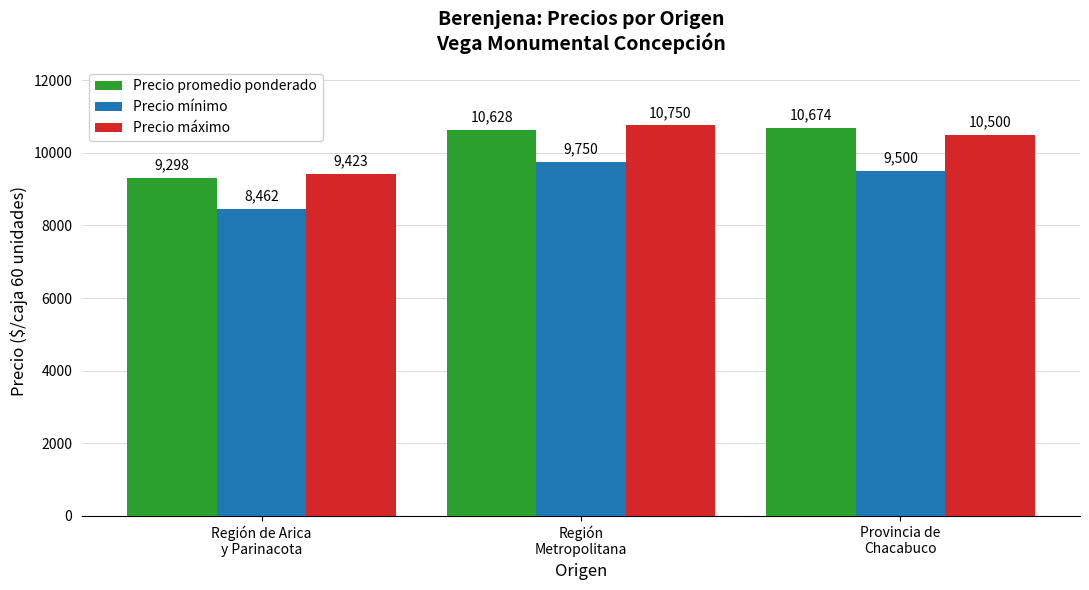

Where is Precio promedio ponderado nearest to the value 9986?

Región
Metropolitana